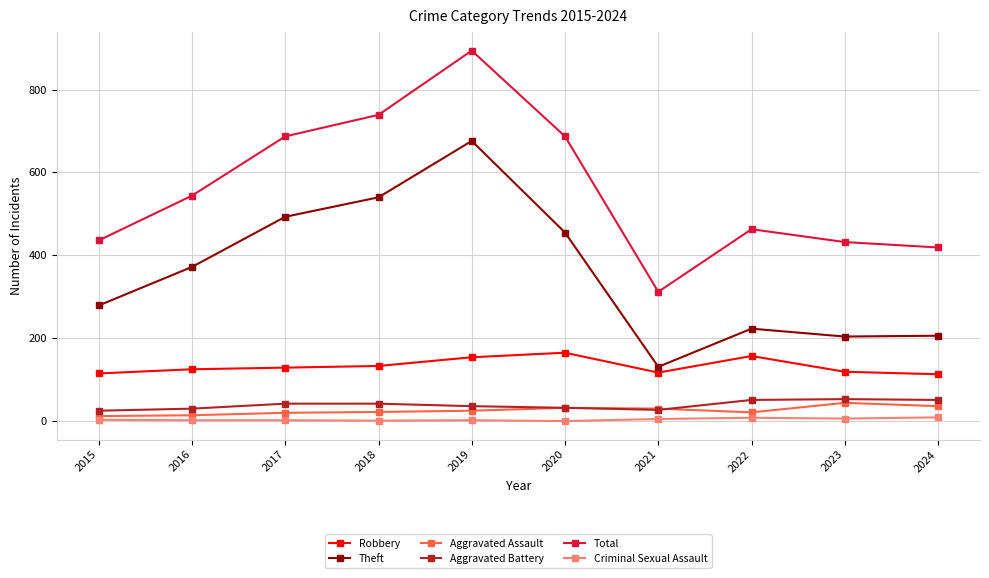

True or false: Robbery and Total intersect in this chart.

False